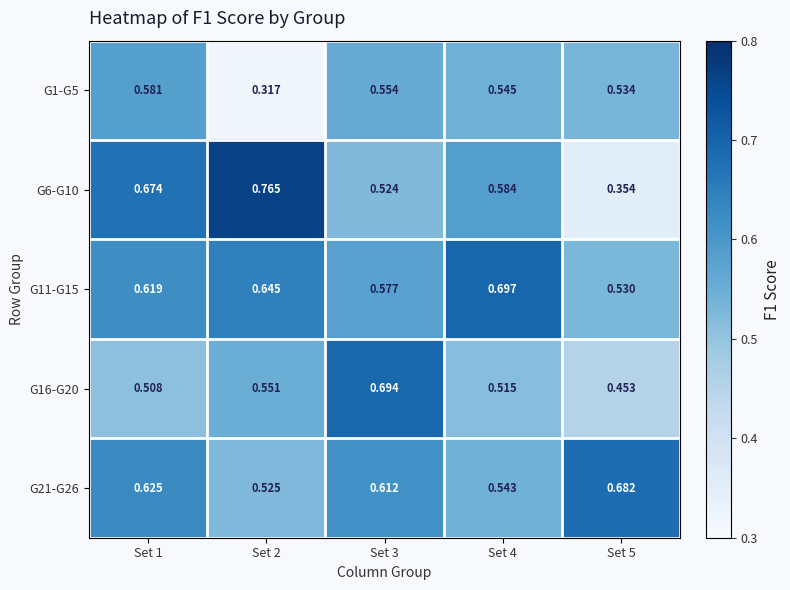

Is the value of G6-G10 at Set 2 greater than the value of G16-G20 at Set 1?

Yes